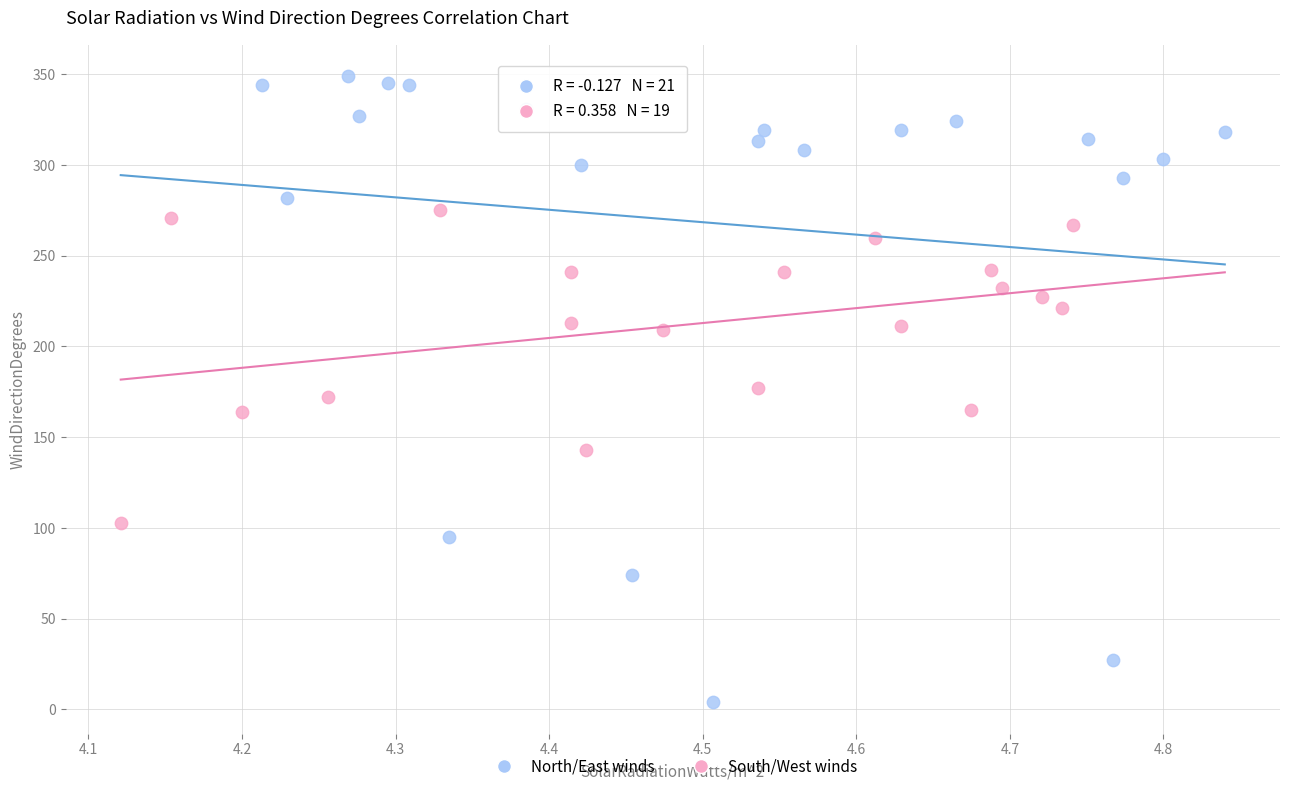

Which series has the widest spread of Y values?

North/East winds